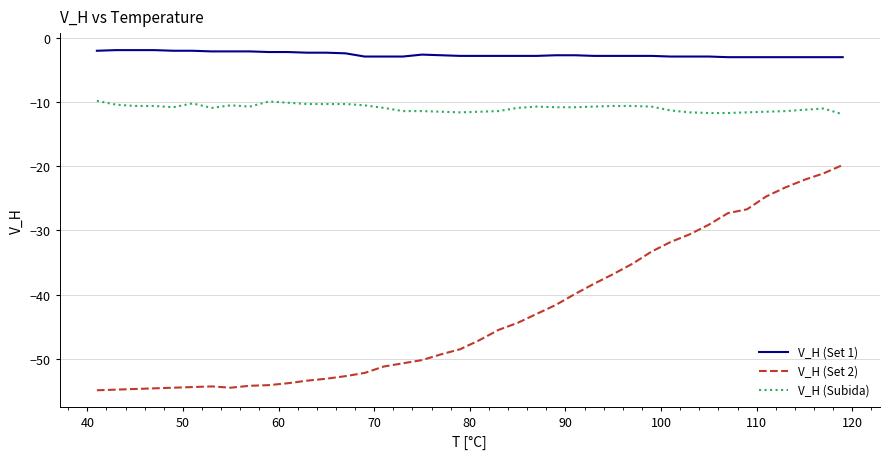

Which series has the largest total across all categories?

V_H (Set 1)